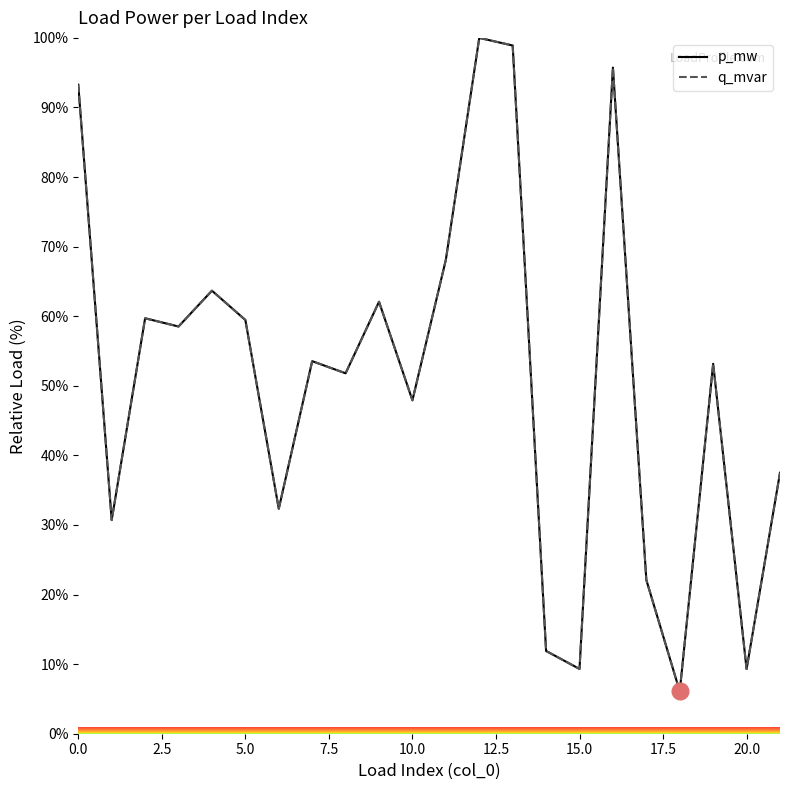

Does the chart display data point markers on the line(s)?

No